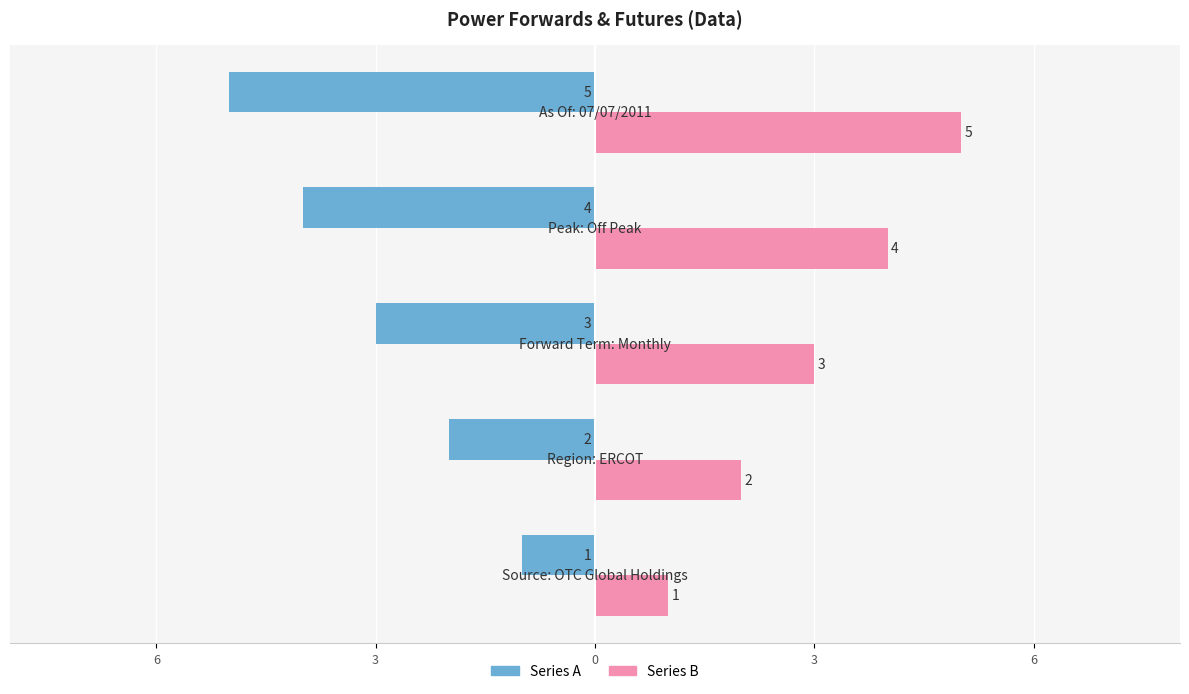

Reading right to left, transcribe all the data shown in this chart.

Series A: -5	-4	-3	-2	-1
Series B: 5	4	3	2	1